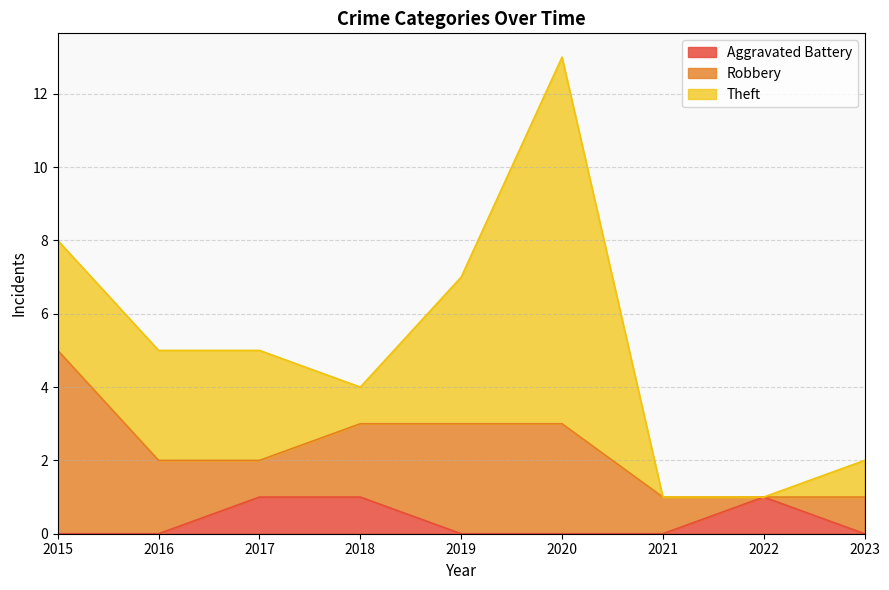

At which category does Theft reach its first local peak?

2020